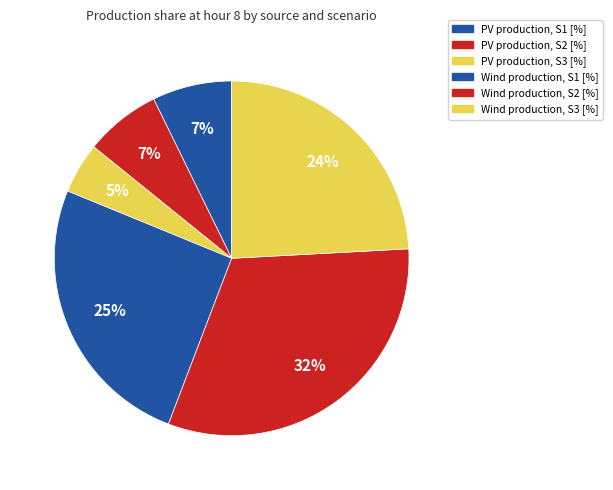

To the nearest percent, what is the average slice percentage?

17%